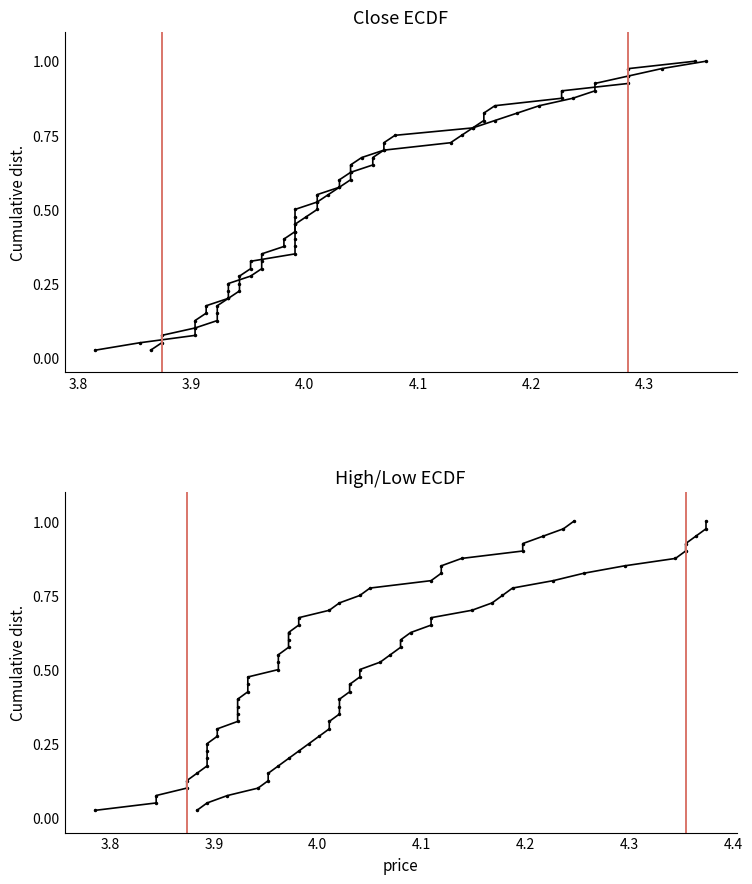

Count the number of categories in the chart.

40